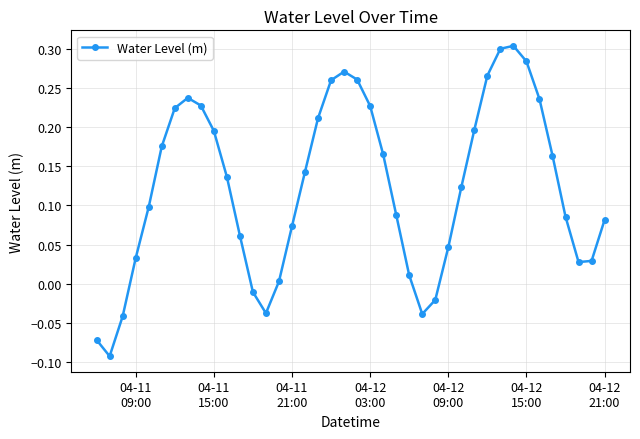

True or false: there are more than 0 points higher than both neighbors.

True